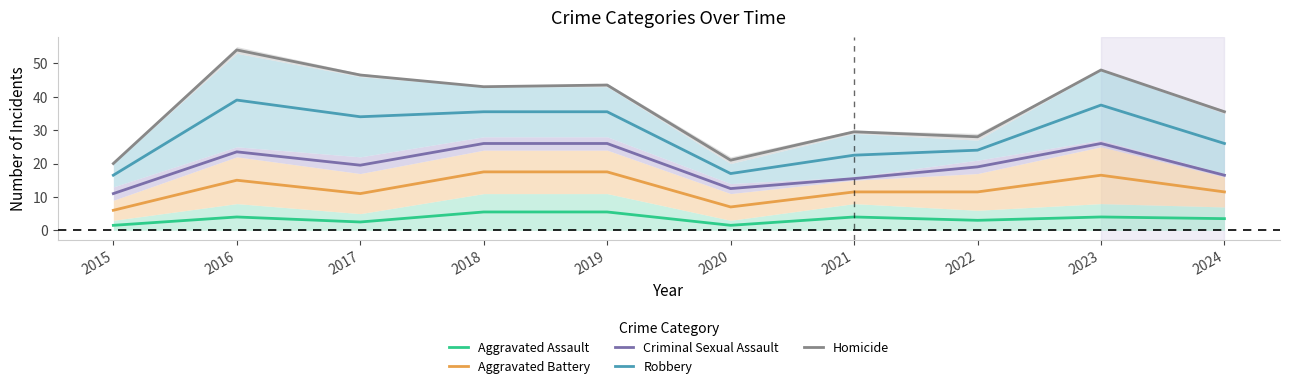

Between 2017 and 2024, which is larger?

2024